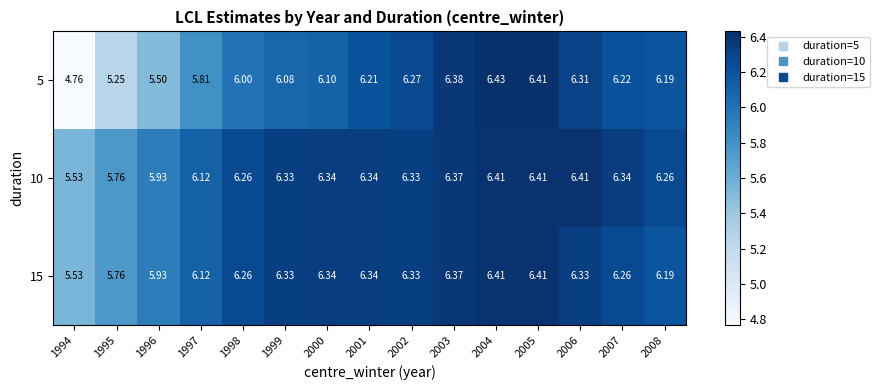

Is the value of 5 at 1994 greater than the value of 15 at 2008?

No